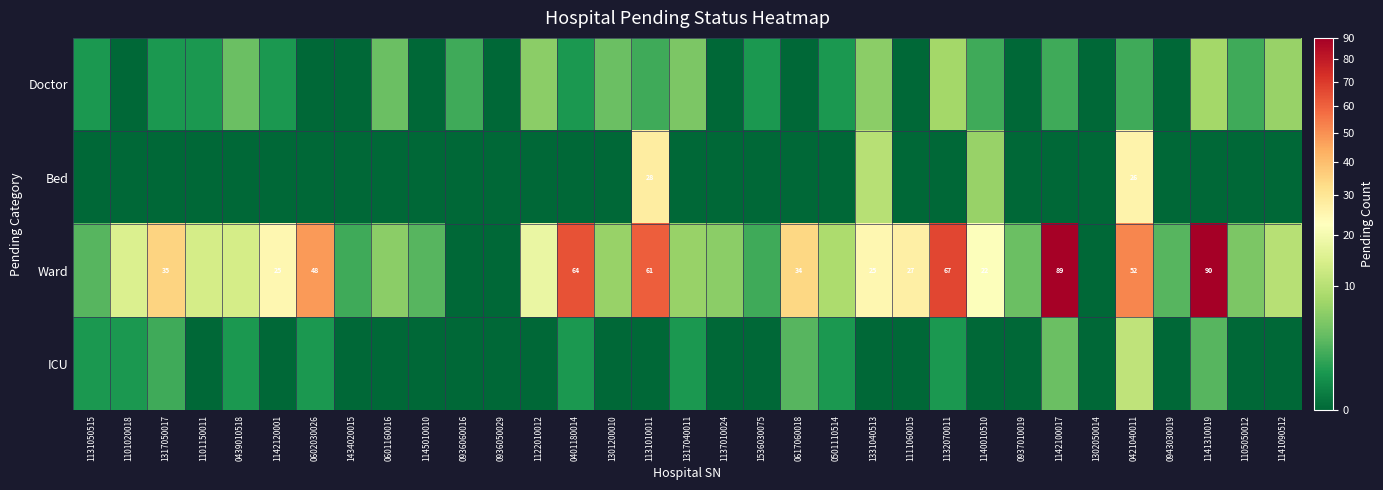

How many positive values does the Ward series have?

30